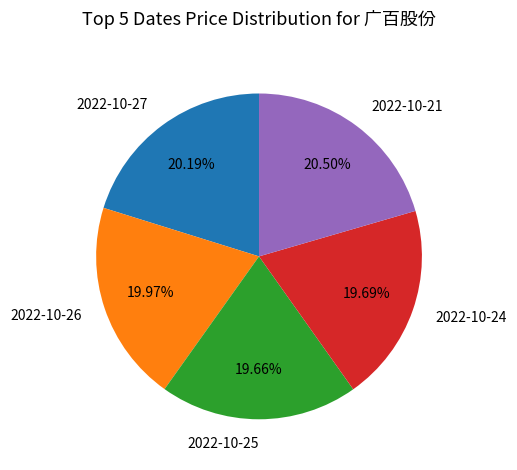

Is it true that 2022-10-26 is 20% of the pie?

True